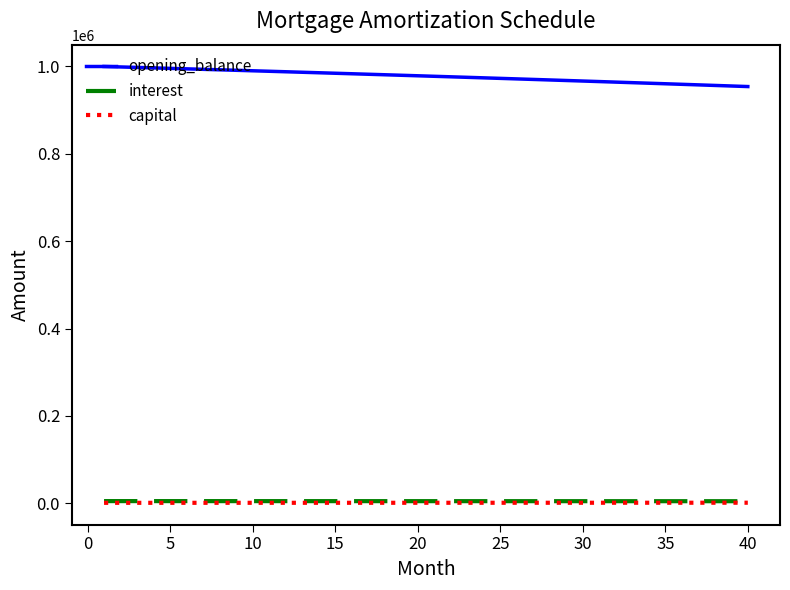

Which series has the largest total across all categories?

opening_balance